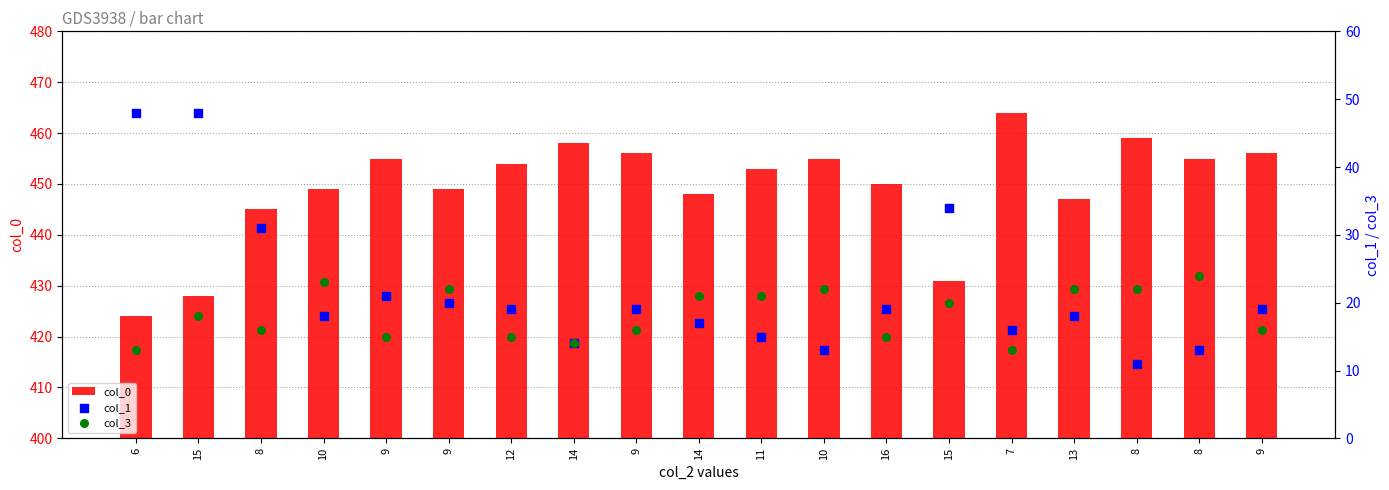

What is the total value across all series at 14?

486